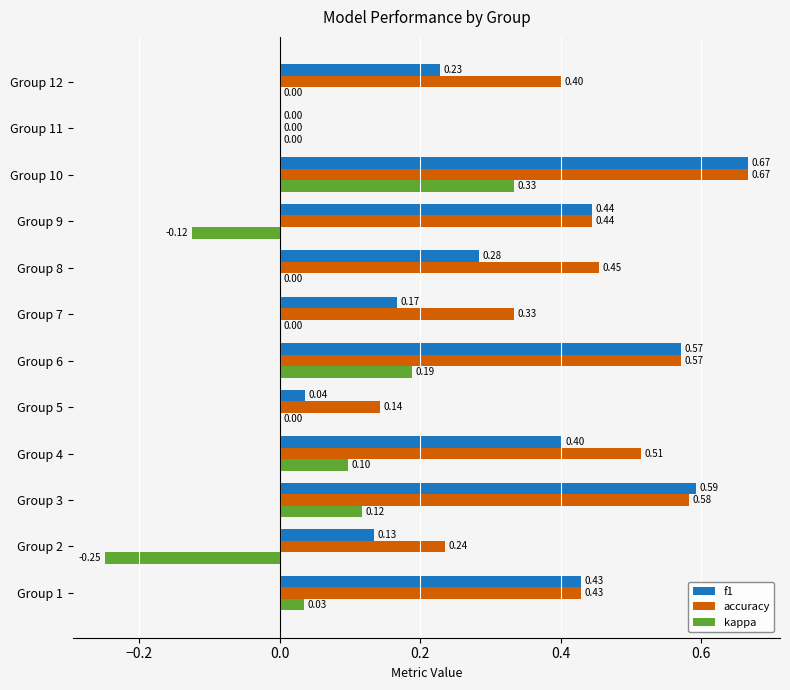

What is the sum of all accuracy values?

4.8